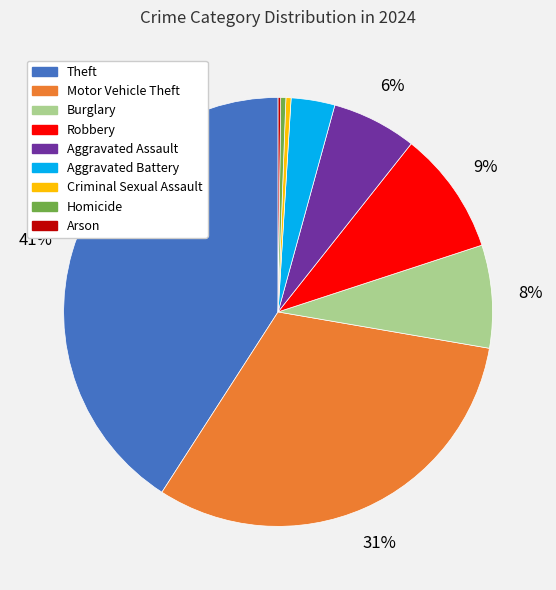

Is the sum of Robbery and Homicide greater than half?

No